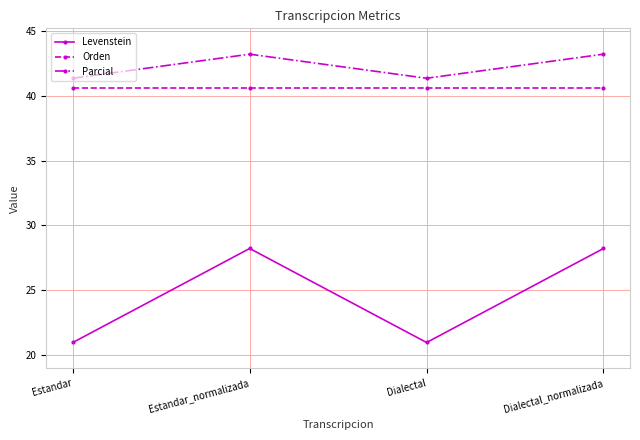

Rank the series by their maximum value, from lowest to highest.

Levenstein, Orden, Parcial